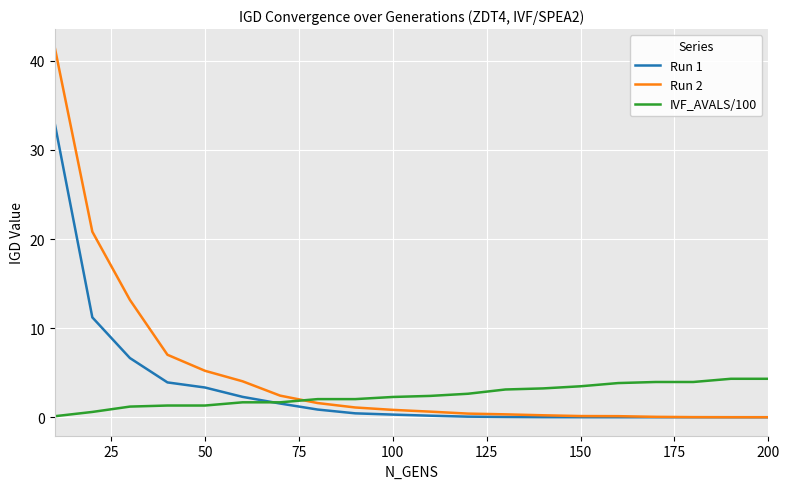

What is the highest value of the IVF_AVALS/100 series?

4.3